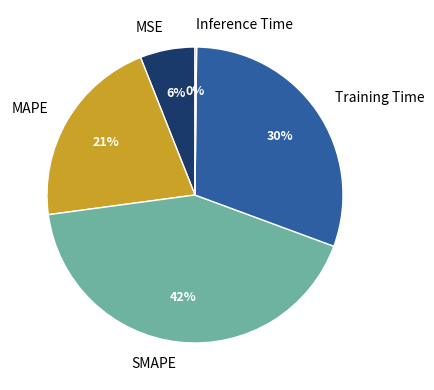

Approximately how many times larger is the value at MSE compared to Training Time?

0.2